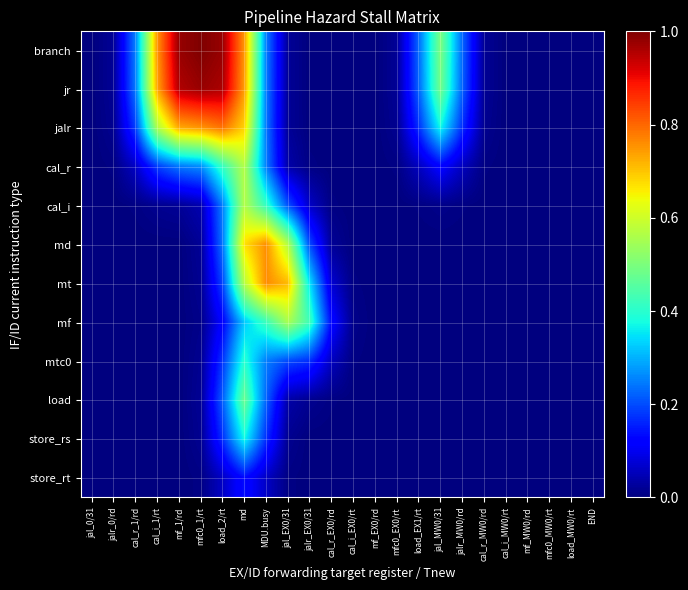

Reading right to left, extract all data points from this chart.

branch: END=0.0	load_MW0/rt=0.0	mfc0_MW0/rt=0.0	mf_MW0/rd=0.0	cal_i_MW0/rt=0.0	cal_r_MW0/rd=0.0	jalr_MW0/rd=0.2	jal_MW0/31=0.5	load_EX1/rt=0.2	mfc0_EX0/rt=0.0	mf_EX0/rd=0.0	cal_i_EX0/rt=0.0	cal_r_EX0/rd=0.0	jalr_EX0/31=0.0	jal_EX0/31=0.0	MDU.busy=0.3	md=0.7	load_2/rt=1.0	mfc0_1/rt=1.0	mf_1/rd=1.0	cal_i_1/rt=0.7	cal_r_1/rd=0.3	jalr_0/rd=0.0	jal_0/31=0.0
jr: END=0.0	load_MW0/rt=0.0	mfc0_MW0/rt=0.0	mf_MW0/rd=0.0	cal_i_MW0/rt=0.0	cal_r_MW0/rd=0.0	jalr_MW0/rd=0.2	jal_MW0/31=0.5	load_EX1/rt=0.2	mfc0_EX0/rt=0.0	mf_EX0/rd=0.0	cal_i_EX0/rt=0.0	cal_r_EX0/rd=0.0	jalr_EX0/31=0.0	jal_EX0/31=0.0	MDU.busy=0.3	md=0.7	load_2/rt=1.0	mfc0_1/rt=1.0	mf_1/rd=1.0	cal_i_1/rt=0.7	cal_r_1/rd=0.2	jalr_0/rd=0.0	jal_0/31=0.0
jalr: END=0.0	load_MW0/rt=0.0	mfc0_MW0/rt=0.0	mf_MW0/rd=0.0	cal_i_MW0/rt=0.0	cal_r_MW0/rd=0.0	jalr_MW0/rd=0.2	jal_MW0/31=0.4	load_EX1/rt=0.2	mfc0_EX0/rt=0.0	mf_EX0/rd=0.0	cal_i_EX0/rt=0.0	cal_r_EX0/rd=0.0	jalr_EX0/31=0.0	jal_EX0/31=0.0	MDU.busy=0.2	md=0.7	load_2/rt=0.8	mfc0_1/rt=0.8	mf_1/rd=0.7	cal_i_1/rt=0.6	cal_r_1/rd=0.2	jalr_0/rd=0.0	jal_0/31=0.0
cal_r: END=0.0	load_MW0/rt=0.0	mfc0_MW0/rt=0.0	mf_MW0/rd=0.0	cal_i_MW0/rt=0.0	cal_r_MW0/rd=0.0	jalr_MW0/rd=0.1	jal_MW0/31=0.1	load_EX1/rt=0.1	mfc0_EX0/rt=0.0	mf_EX0/rd=0.0	cal_i_EX0/rt=0.0	cal_r_EX0/rd=0.0	jalr_EX0/31=0.0	jal_EX0/31=0.0	MDU.busy=0.3	md=0.6	load_2/rt=0.4	mfc0_1/rt=0.3	mf_1/rd=0.2	cal_i_1/rt=0.2	cal_r_1/rd=0.1	jalr_0/rd=0.0	jal_0/31=0.0
cal_i: END=0.0	load_MW0/rt=0.0	mfc0_MW0/rt=0.0	mf_MW0/rd=0.0	cal_i_MW0/rt=0.0	cal_r_MW0/rd=0.0	jalr_MW0/rd=0.0	jal_MW0/31=0.0	load_EX1/rt=0.0	mfc0_EX0/rt=0.0	mf_EX0/rd=0.0	cal_i_EX0/rt=0.0	cal_r_EX0/rd=0.0	jalr_EX0/31=0.1	jal_EX0/31=0.2	MDU.busy=0.4	md=0.6	load_2/rt=0.3	mfc0_1/rt=0.0	mf_1/rd=0.0	cal_i_1/rt=0.0	cal_r_1/rd=0.0	jalr_0/rd=0.0	jal_0/31=0.0
md: END=0.0	load_MW0/rt=0.0	mfc0_MW0/rt=0.0	mf_MW0/rd=0.0	cal_i_MW0/rt=0.0	cal_r_MW0/rd=0.0	jalr_MW0/rd=0.0	jal_MW0/31=0.0	load_EX1/rt=0.0	mfc0_EX0/rt=0.0	mf_EX0/rd=0.0	cal_i_EX0/rt=0.0	cal_r_EX0/rd=0.0	jalr_EX0/31=0.2	jal_EX0/31=0.6	MDU.busy=0.8	md=0.7	load_2/rt=0.2	mfc0_1/rt=0.0	mf_1/rd=0.0	cal_i_1/rt=0.0	cal_r_1/rd=0.0	jalr_0/rd=0.0	jal_0/31=0.0
mt: END=0.0	load_MW0/rt=0.0	mfc0_MW0/rt=0.0	mf_MW0/rd=0.0	cal_i_MW0/rt=0.0	cal_r_MW0/rd=0.0	jalr_MW0/rd=0.0	jal_MW0/31=0.0	load_EX1/rt=0.0	mfc0_EX0/rt=0.0	mf_EX0/rd=0.0	cal_i_EX0/rt=0.0	cal_r_EX0/rd=0.1	jalr_EX0/31=0.3	jal_EX0/31=0.7	MDU.busy=0.8	md=0.6	load_2/rt=0.2	mfc0_1/rt=0.0	mf_1/rd=0.0	cal_i_1/rt=0.0	cal_r_1/rd=0.0	jalr_0/rd=0.0	jal_0/31=0.0
mf: END=0.0	load_MW0/rt=0.0	mfc0_MW0/rt=0.0	mf_MW0/rd=0.0	cal_i_MW0/rt=0.0	cal_r_MW0/rd=0.0	jalr_MW0/rd=0.0	jal_MW0/31=0.0	load_EX1/rt=0.0	mfc0_EX0/rt=0.0	mf_EX0/rd=0.0	cal_i_EX0/rt=0.0	cal_r_EX0/rd=0.1	jalr_EX0/31=0.4	jal_EX0/31=0.6	MDU.busy=0.4	md=0.3	load_2/rt=0.1	mfc0_1/rt=0.0	mf_1/rd=0.0	cal_i_1/rt=0.0	cal_r_1/rd=0.0	jalr_0/rd=0.0	jal_0/31=0.0
mtc0: END=0.0	load_MW0/rt=0.0	mfc0_MW0/rt=0.0	mf_MW0/rd=0.0	cal_i_MW0/rt=0.0	cal_r_MW0/rd=0.0	jalr_MW0/rd=0.0	jal_MW0/31=0.0	load_EX1/rt=0.0	mfc0_EX0/rt=0.0	mf_EX0/rd=0.0	cal_i_EX0/rt=0.0	cal_r_EX0/rd=0.1	jalr_EX0/31=0.2	jal_EX0/31=0.2	MDU.busy=0.2	md=0.4	load_2/rt=0.2	mfc0_1/rt=0.0	mf_1/rd=0.0	cal_i_1/rt=0.0	cal_r_1/rd=0.0	jalr_0/rd=0.0	jal_0/31=0.0
load: END=0.0	load_MW0/rt=0.0	mfc0_MW0/rt=0.0	mf_MW0/rd=0.0	cal_i_MW0/rt=0.0	cal_r_MW0/rd=0.0	jalr_MW0/rd=0.0	jal_MW0/31=0.0	load_EX1/rt=0.0	mfc0_EX0/rt=0.0	mf_EX0/rd=0.0	cal_i_EX0/rt=0.0	cal_r_EX0/rd=0.0	jalr_EX0/31=0.0	jal_EX0/31=0.0	MDU.busy=0.2	md=0.5	load_2/rt=0.2	mfc0_1/rt=0.0	mf_1/rd=0.0	cal_i_1/rt=0.0	cal_r_1/rd=0.0	jalr_0/rd=0.0	jal_0/31=0.0
store_rs: END=0.0	load_MW0/rt=0.0	mfc0_MW0/rt=0.0	mf_MW0/rd=0.0	cal_i_MW0/rt=0.0	cal_r_MW0/rd=0.0	jalr_MW0/rd=0.0	jal_MW0/31=0.0	load_EX1/rt=0.0	mfc0_EX0/rt=0.0	mf_EX0/rd=0.0	cal_i_EX0/rt=0.0	cal_r_EX0/rd=0.0	jalr_EX0/31=0.0	jal_EX0/31=0.0	MDU.busy=0.2	md=0.4	load_2/rt=0.2	mfc0_1/rt=0.0	mf_1/rd=0.0	cal_i_1/rt=0.0	cal_r_1/rd=0.0	jalr_0/rd=0.0	jal_0/31=0.0
store_rt: END=0.0	load_MW0/rt=0.0	mfc0_MW0/rt=0.0	mf_MW0/rd=0.0	cal_i_MW0/rt=0.0	cal_r_MW0/rd=0.0	jalr_MW0/rd=0.0	jal_MW0/31=0.0	load_EX1/rt=0.0	mfc0_EX0/rt=0.0	mf_EX0/rd=0.0	cal_i_EX0/rt=0.0	cal_r_EX0/rd=0.0	jalr_EX0/31=0.0	jal_EX0/31=0.0	MDU.busy=0.1	md=0.1	load_2/rt=0.1	mfc0_1/rt=0.0	mf_1/rd=0.0	cal_i_1/rt=0.0	cal_r_1/rd=0.0	jalr_0/rd=0.0	jal_0/31=0.0